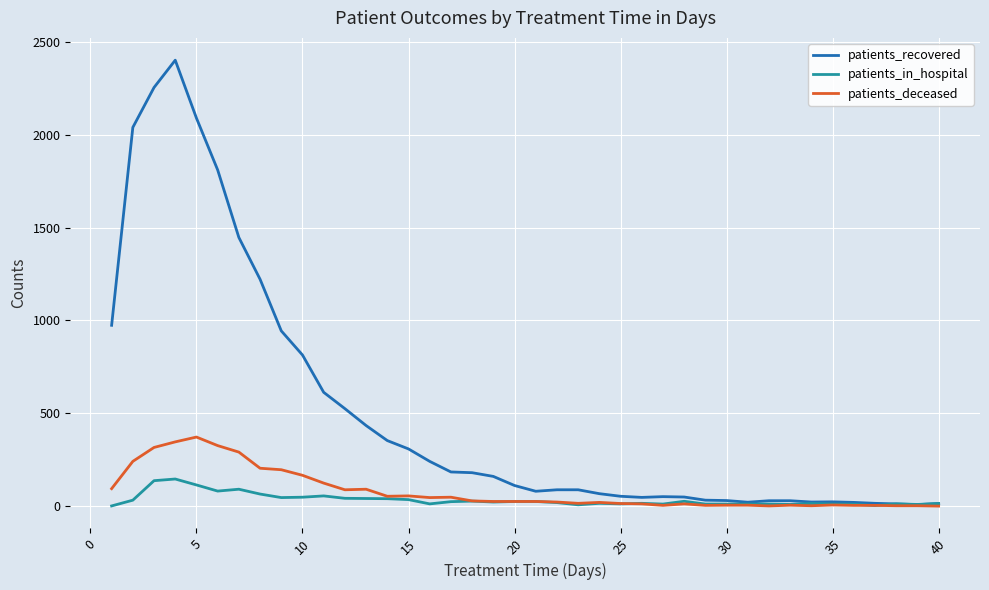

Is this an area chart (filled region under the line)?

No